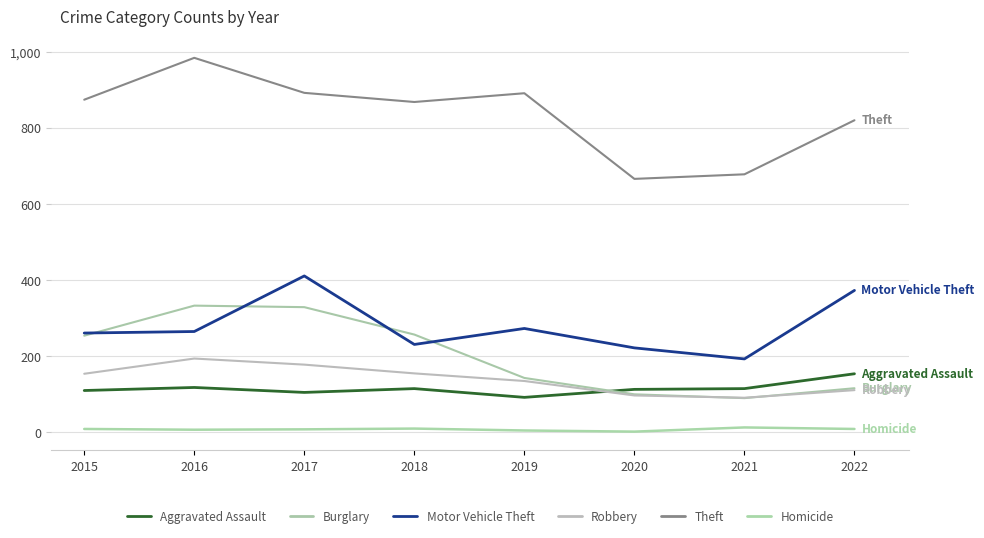

What is the value of the Aggravated Assault point at the 8th from the left?

154